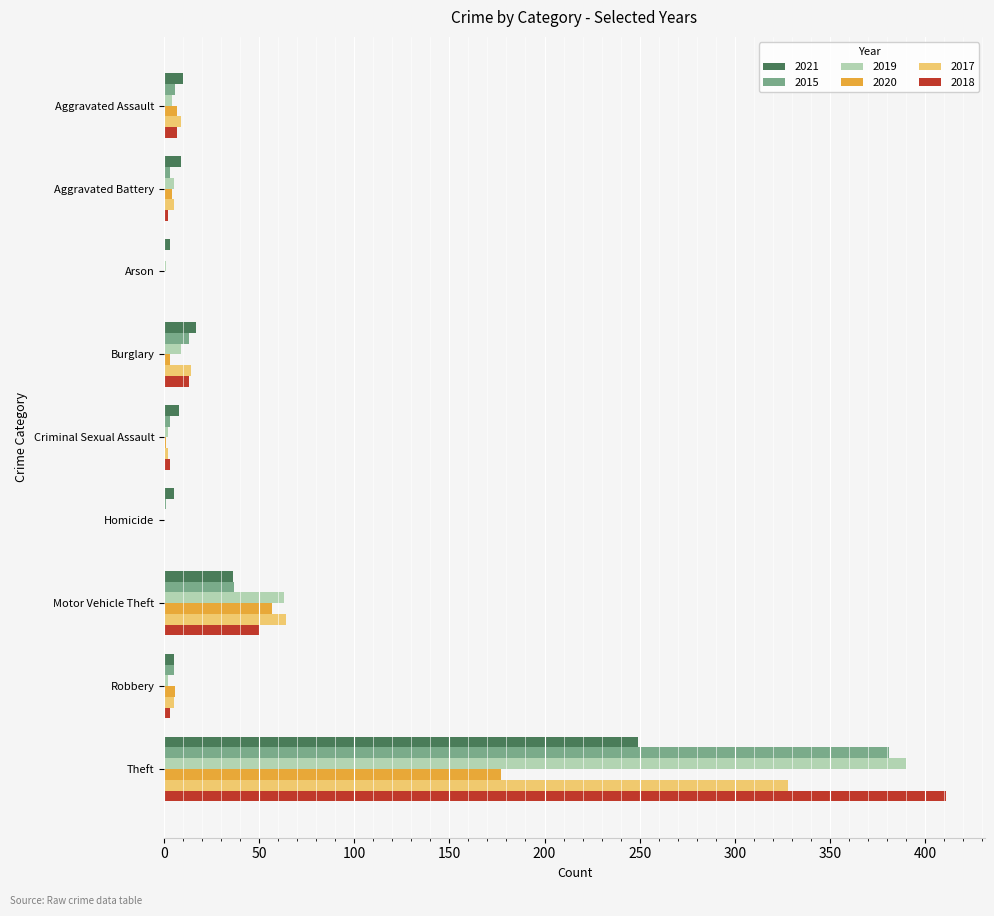

What is the highest value of the 2020 series?

177